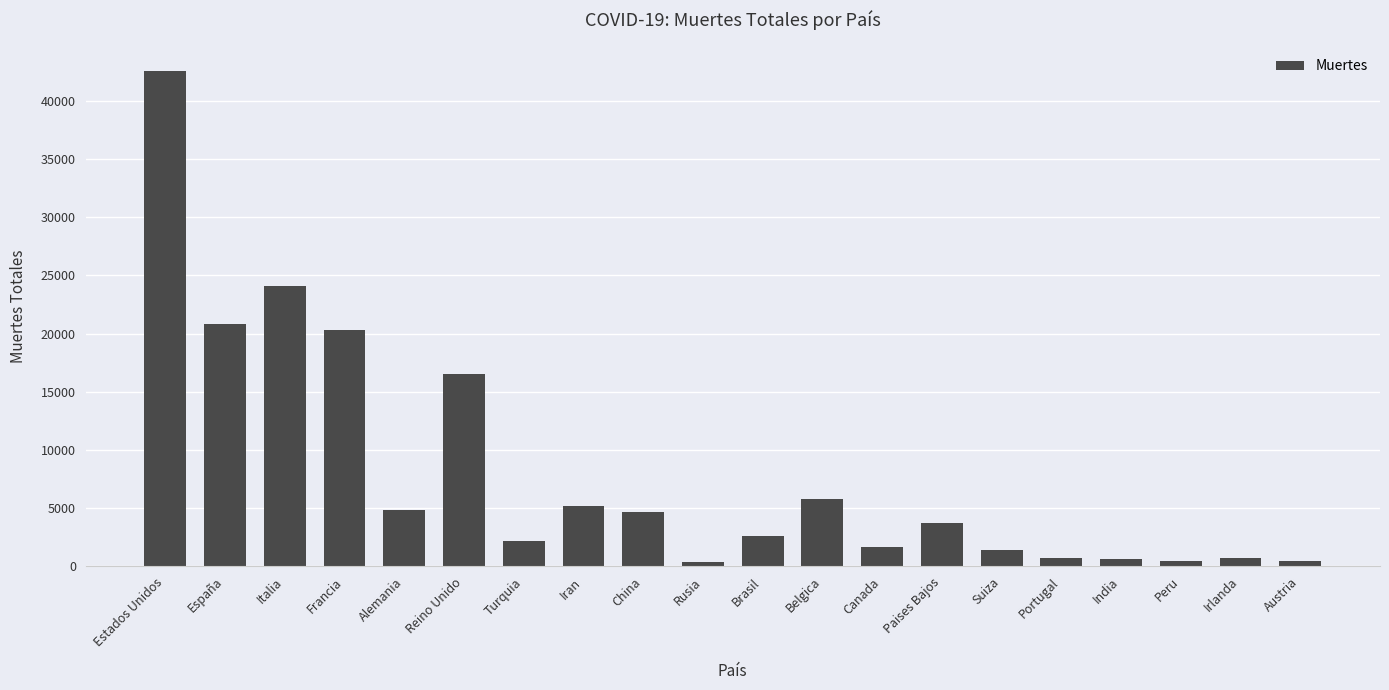

The chart shows a value of 4632 at China. True or false?

True